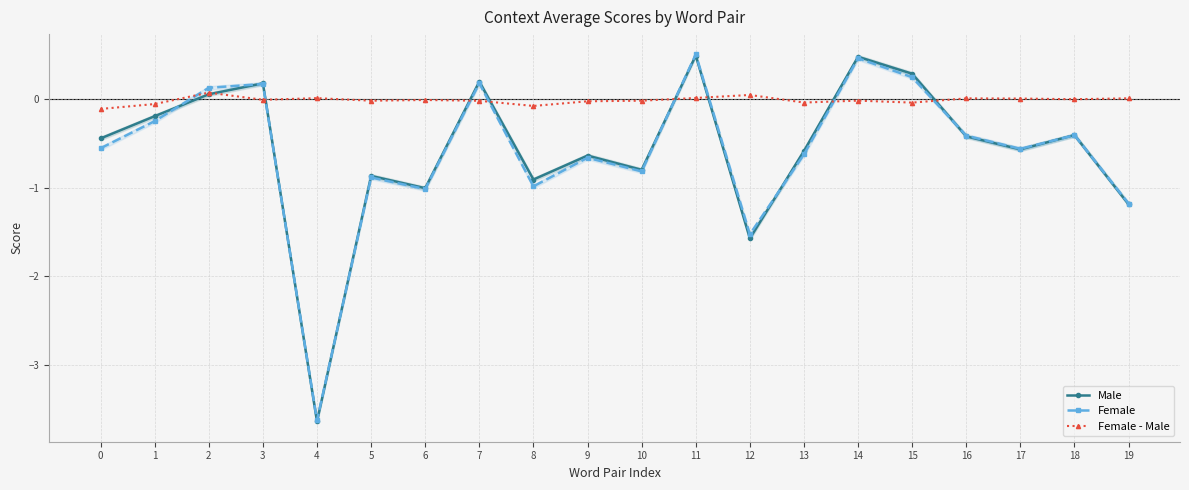

Which category has the highest value across all series?

11